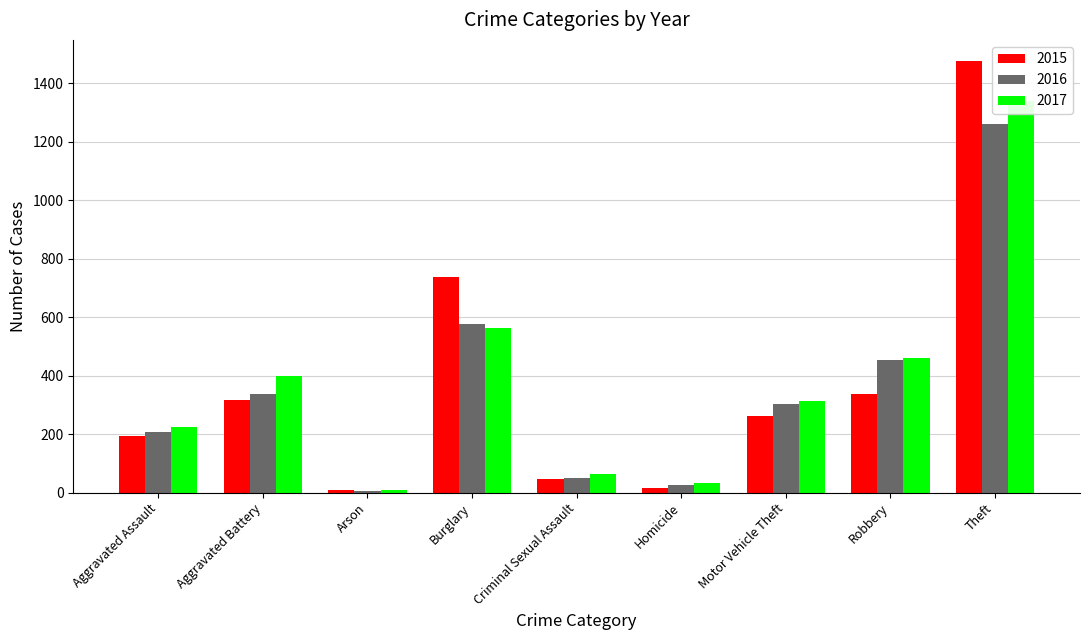

What is the difference between the 2015 values at Criminal Sexual Assault and Aggravated Assault?

148